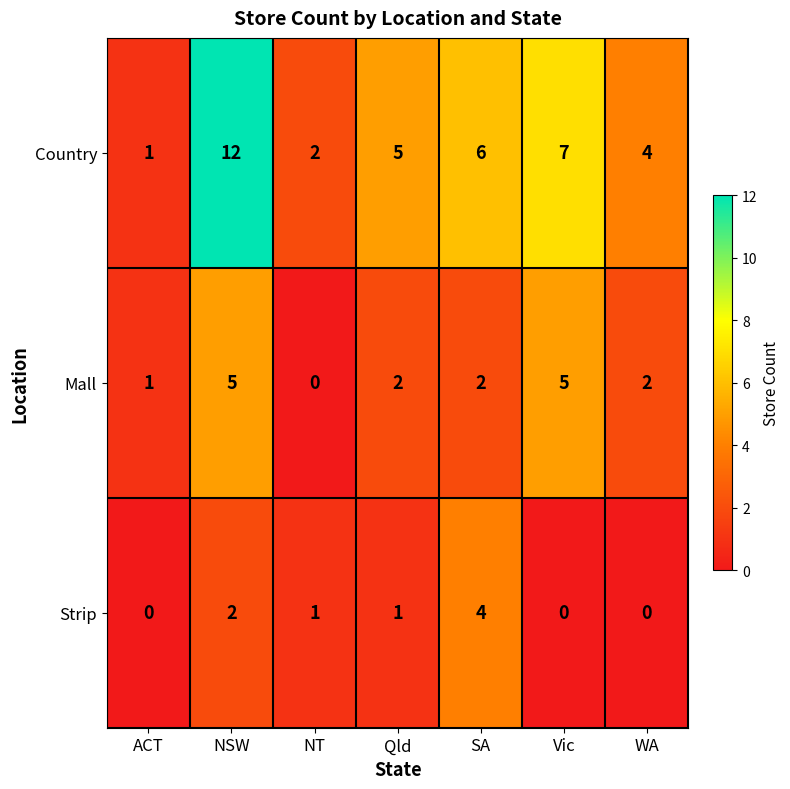

Count the Mall values in the range 1 to 5.

6